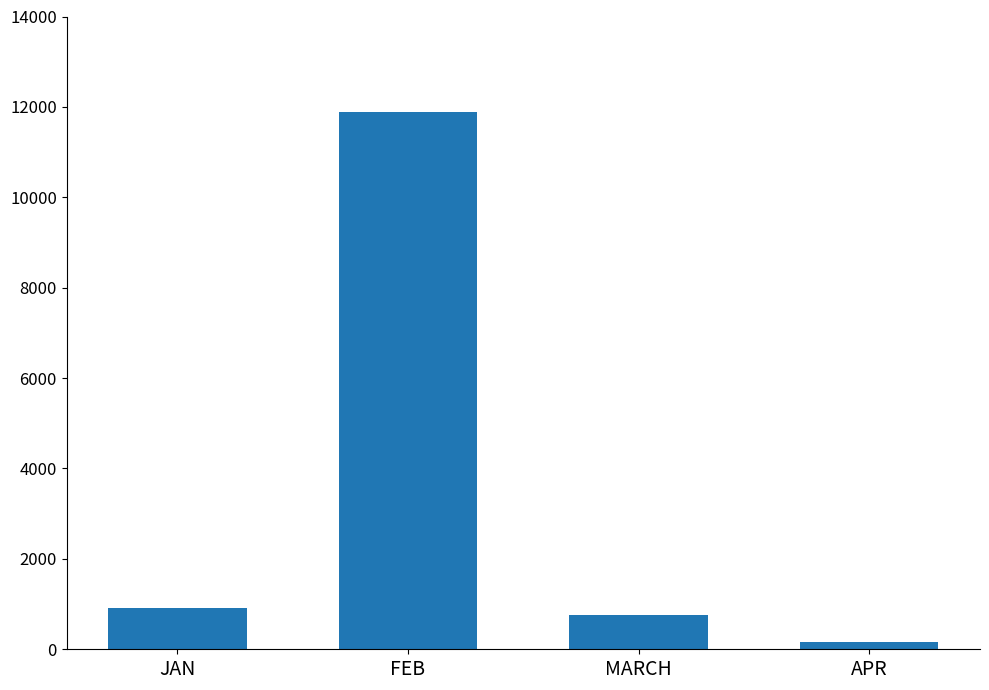

What is the greatest value displayed?

11888